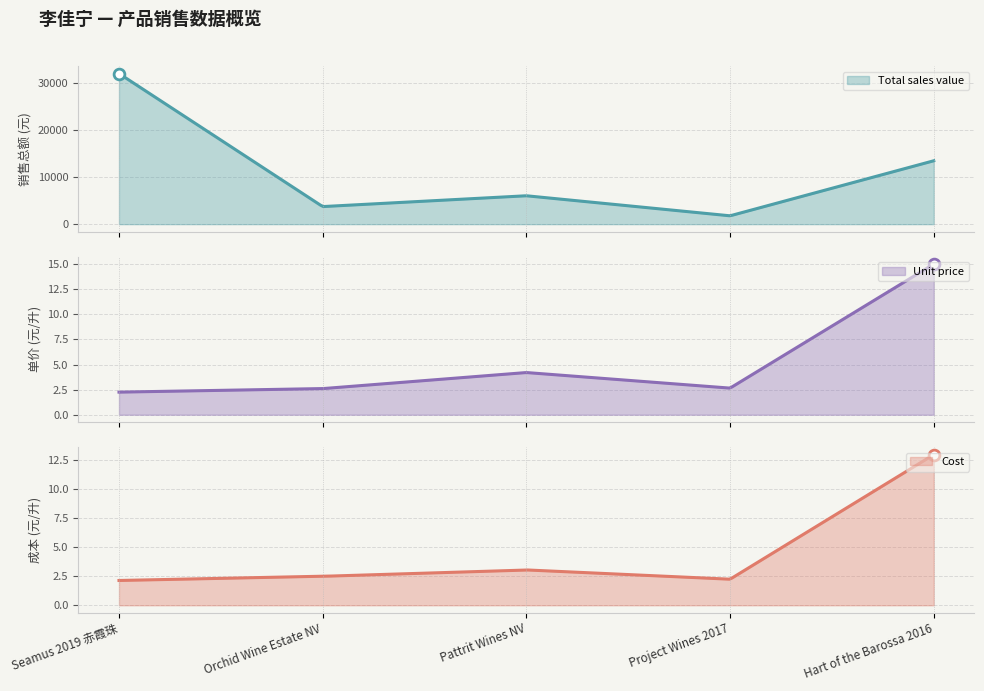

Which series reaches the maximum Y coordinate?

Total sales value